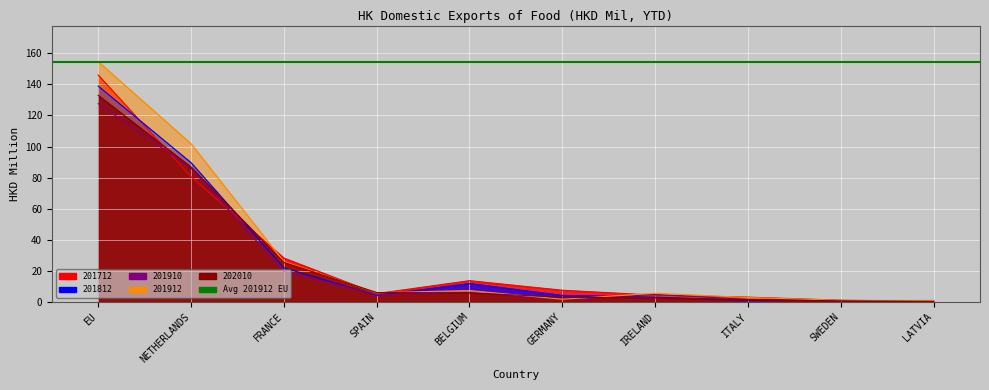

Which series ends up on top after the final intersection of 201712 and 201912?

201912